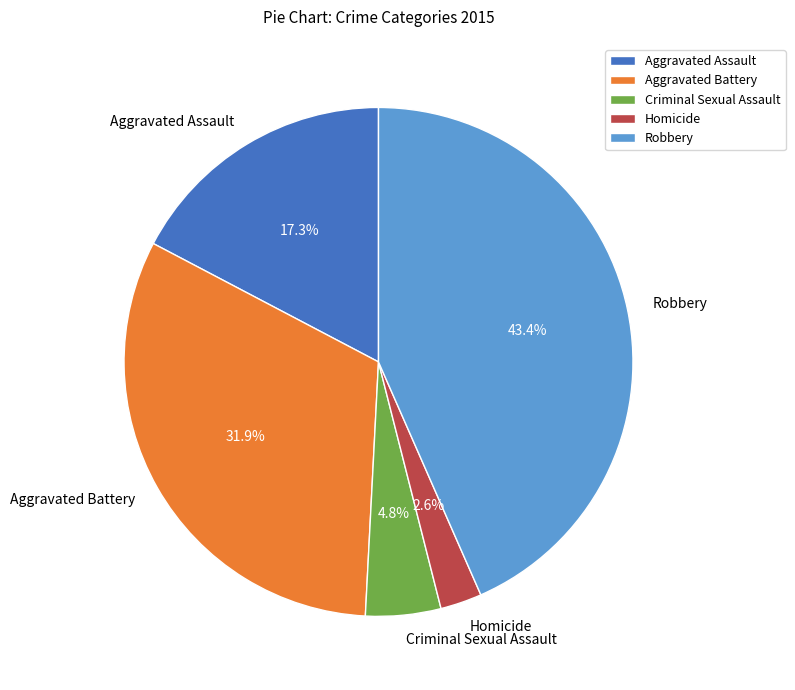

Between Aggravated Assault and Robbery, which is larger?

Robbery